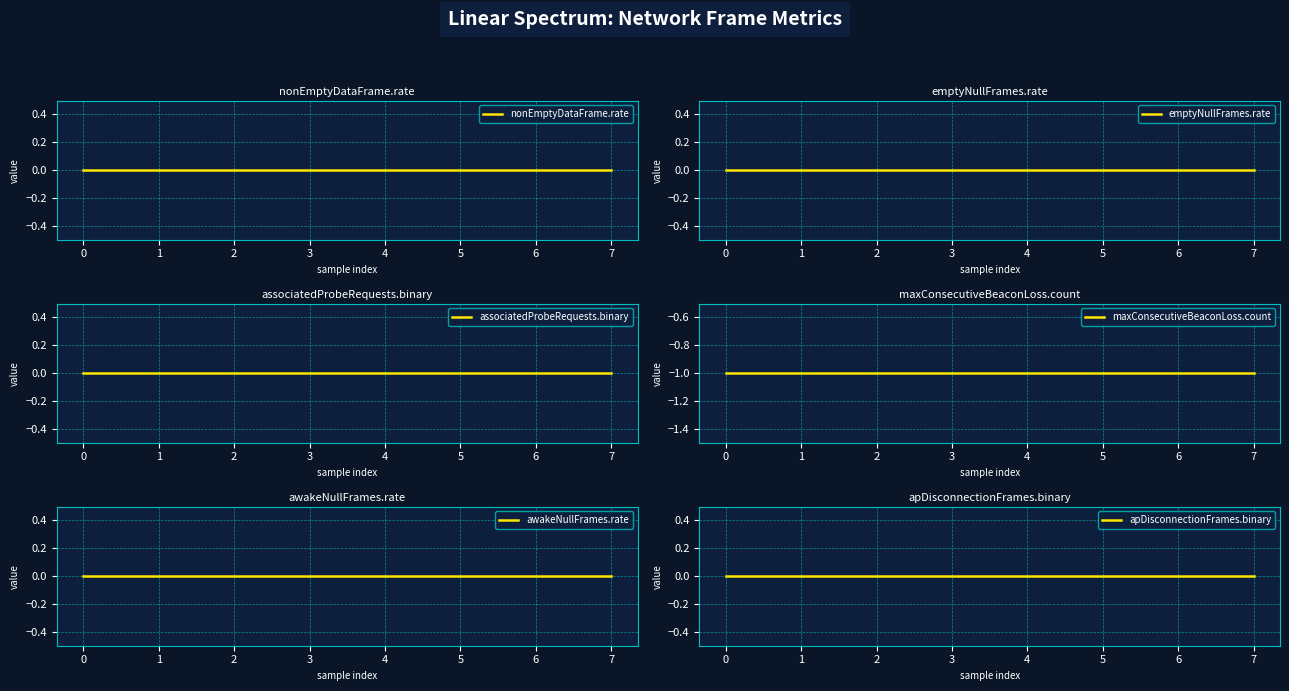

True or false: awakeNullFrames.rate and nonEmptyDataFrame.rate intersect in this chart.

False